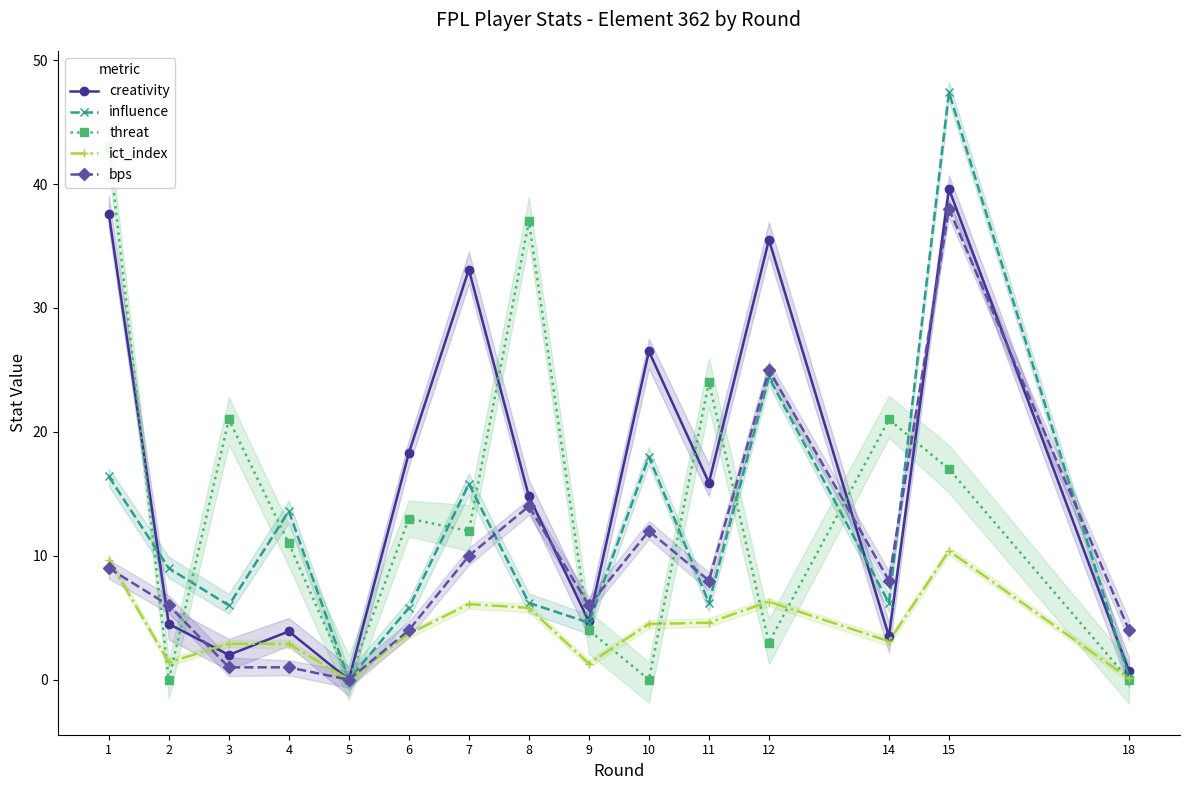

Which category has the highest value in the ict_index series?

15